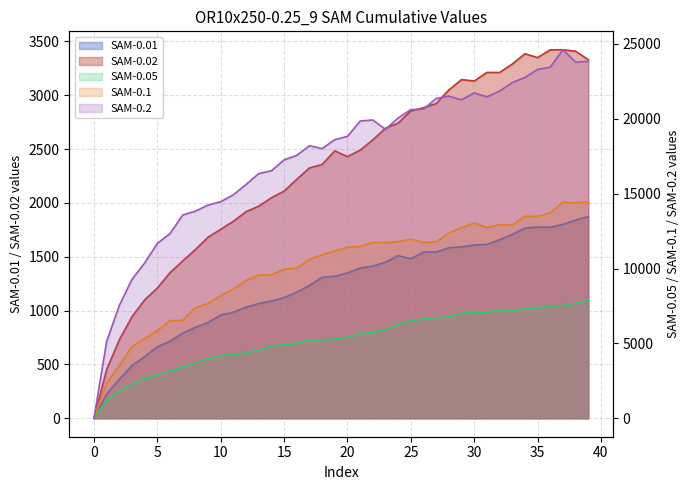

What is the difference between the second highest and minimum values in the SAM-0.01 series?

1840.4